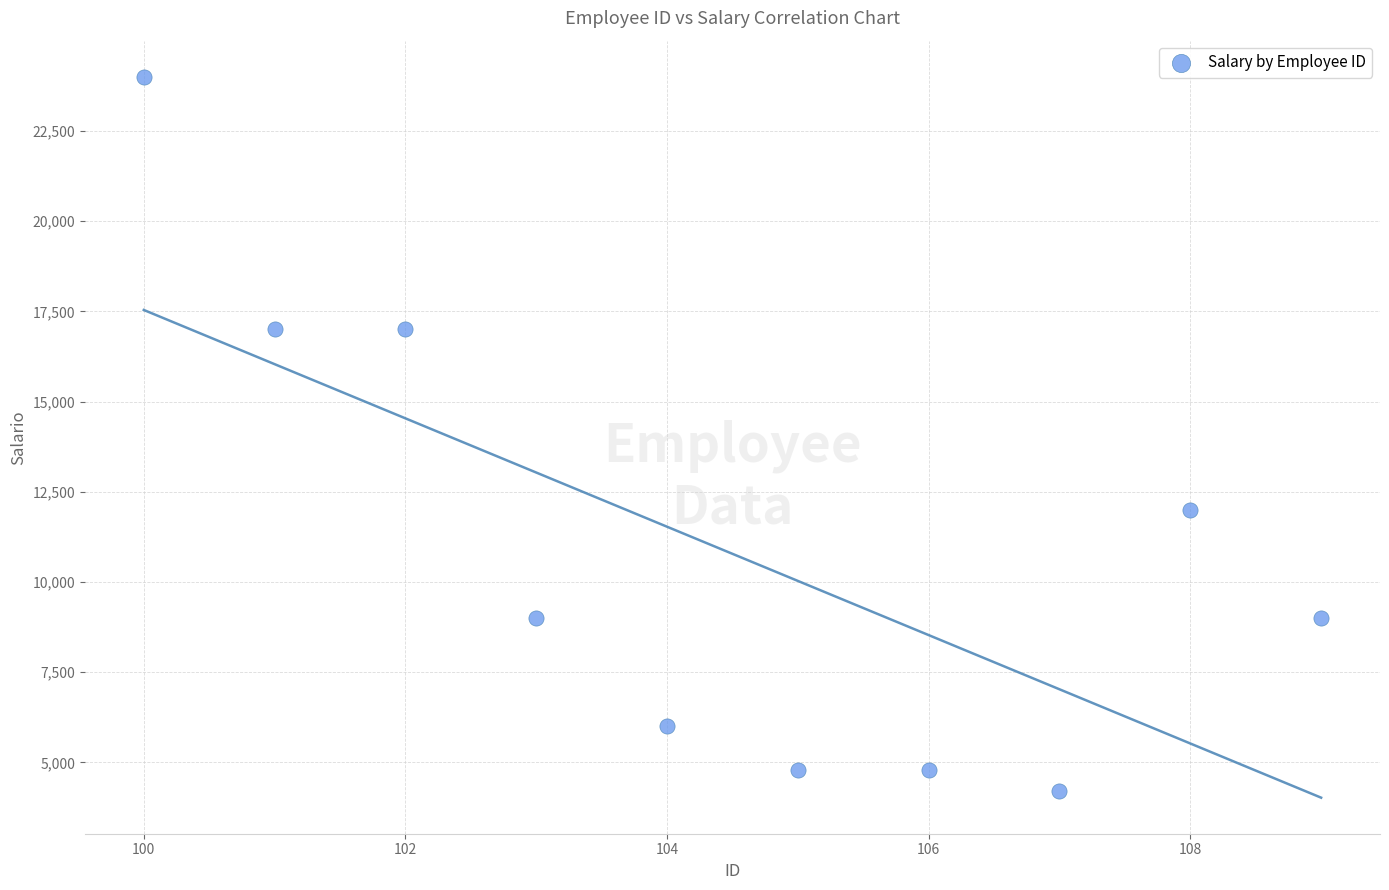

What is the range of X values (max minus min)?

9